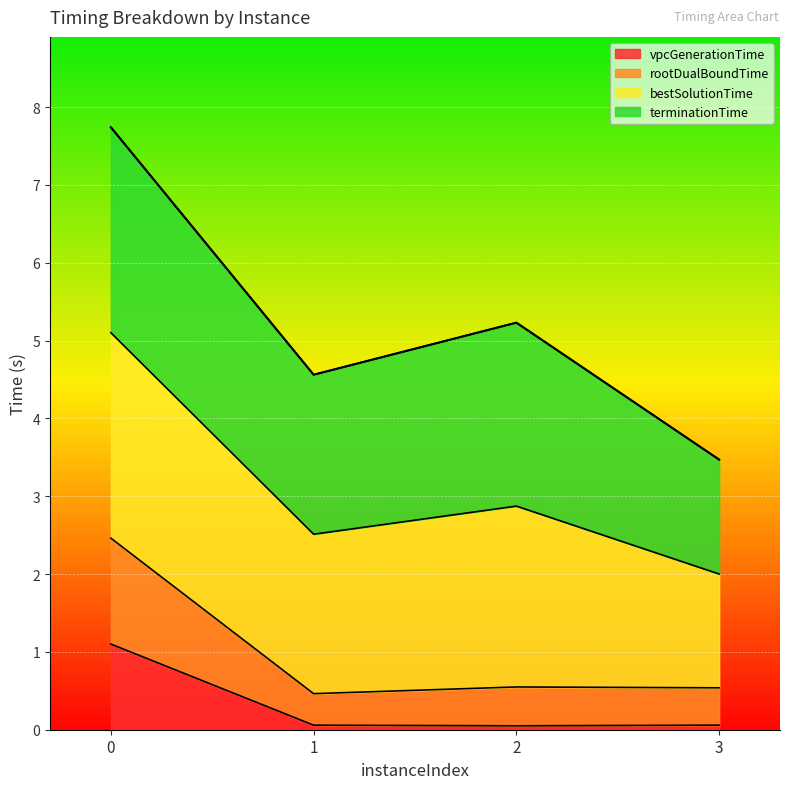

What is the total value across all series at 0?

7.7